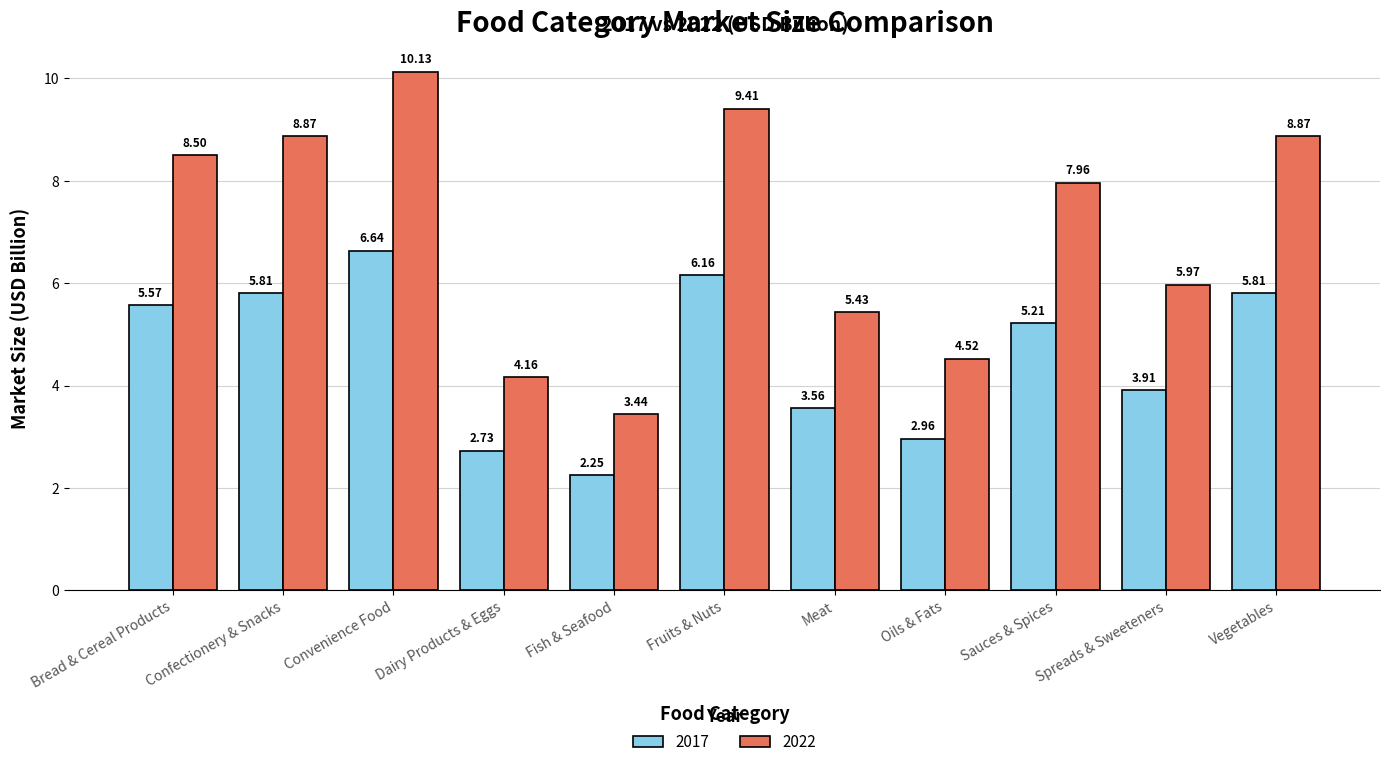

What is the label of the 1st bar from the left?

Bread & Cereal Products